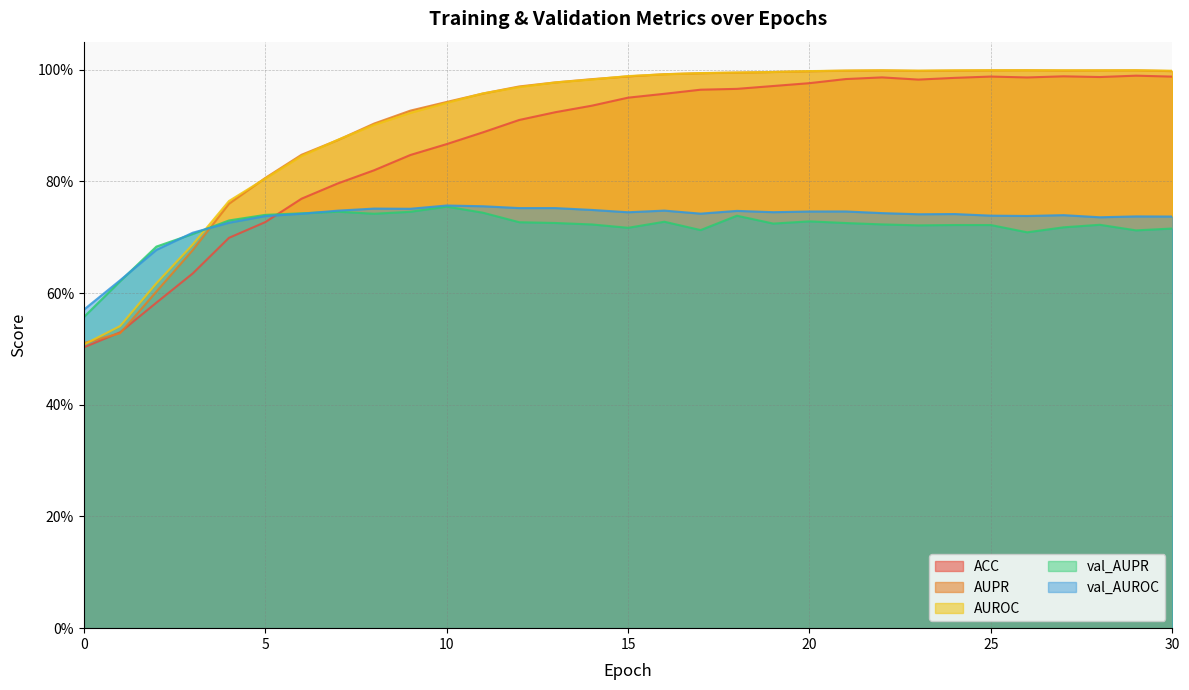

What is the difference between the highest and lowest values at 21?

0.3